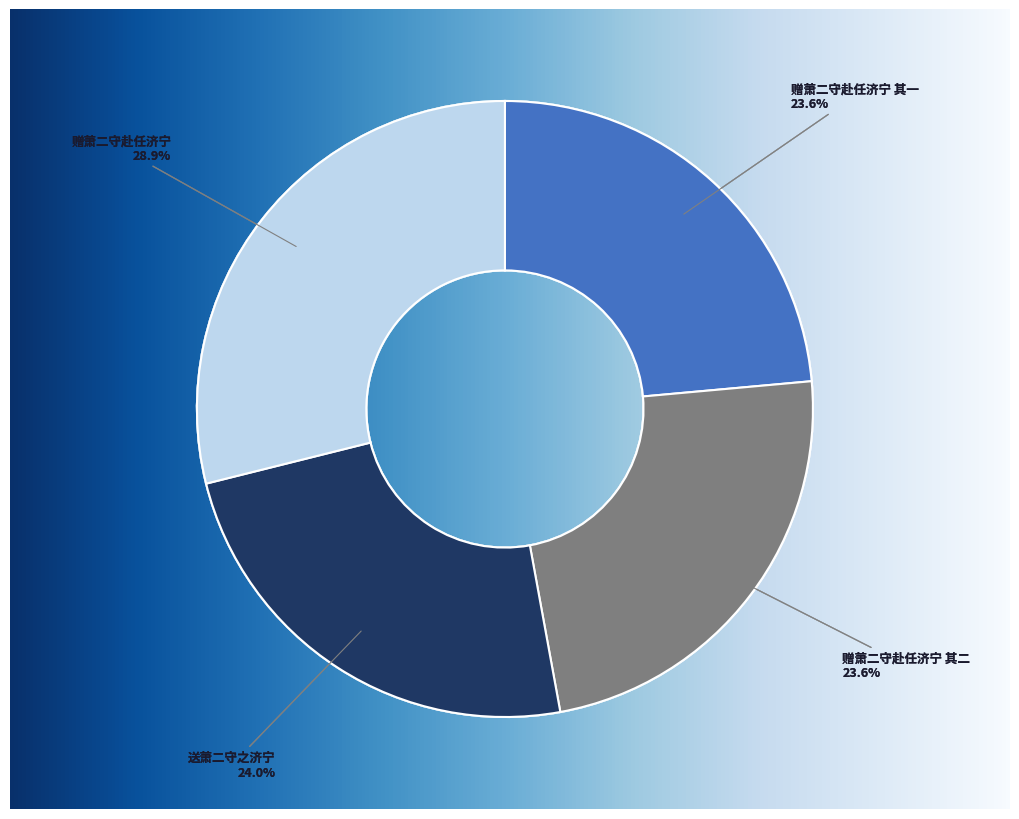

Does any single category account for the majority?

No